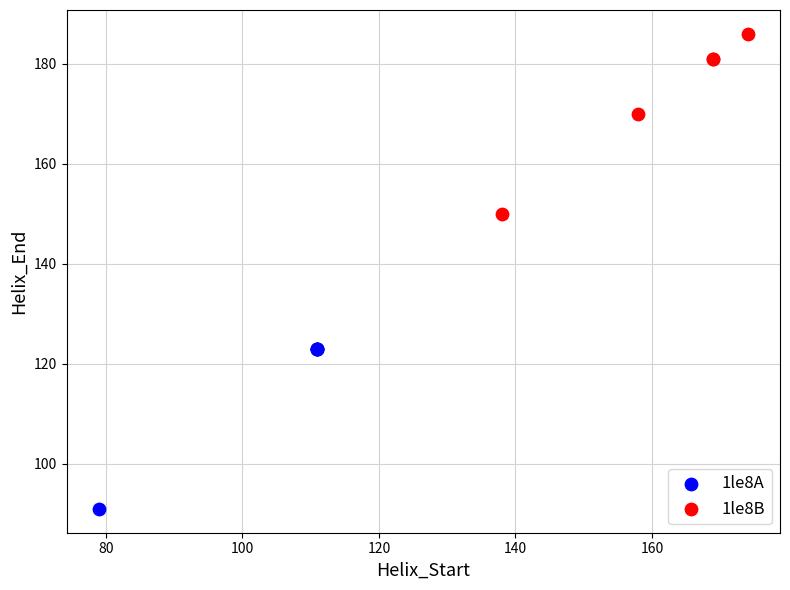

Which series contains the lowest Y value?

1le8A